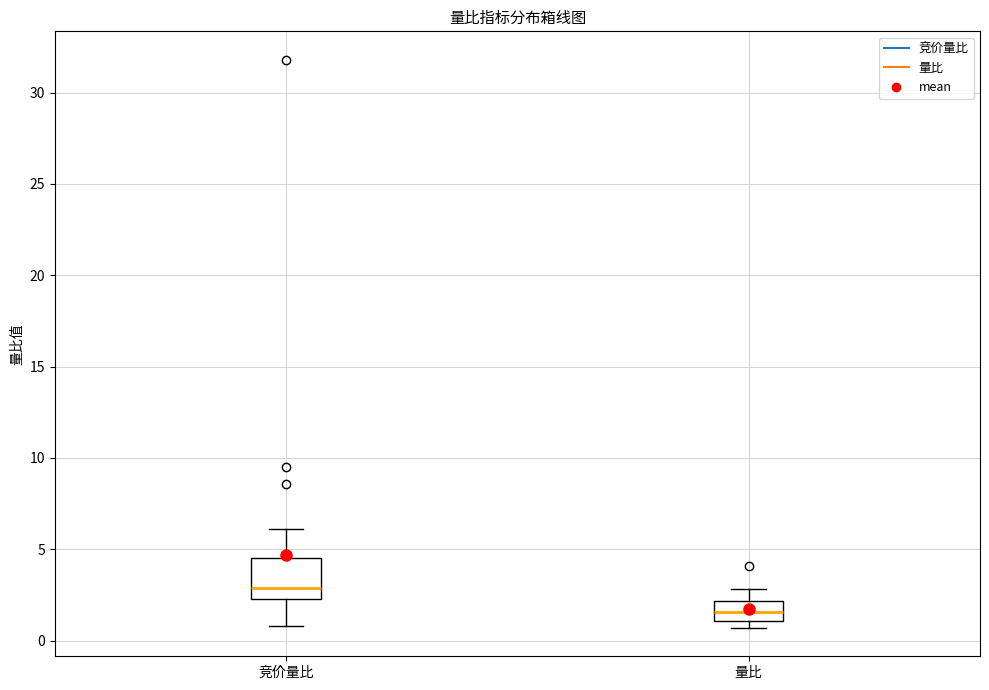

Comparing the boxes themselves (not the whiskers), which one is the tallest?

竞价量比